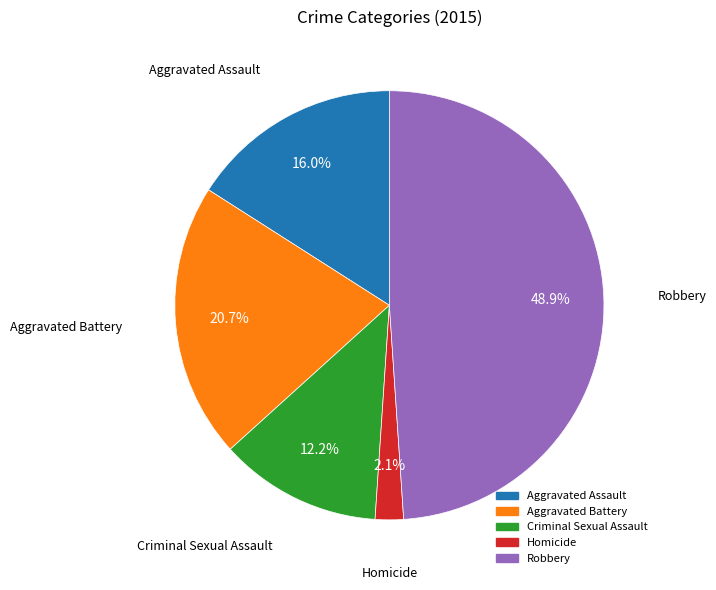

How many slices are in this pie chart?

5